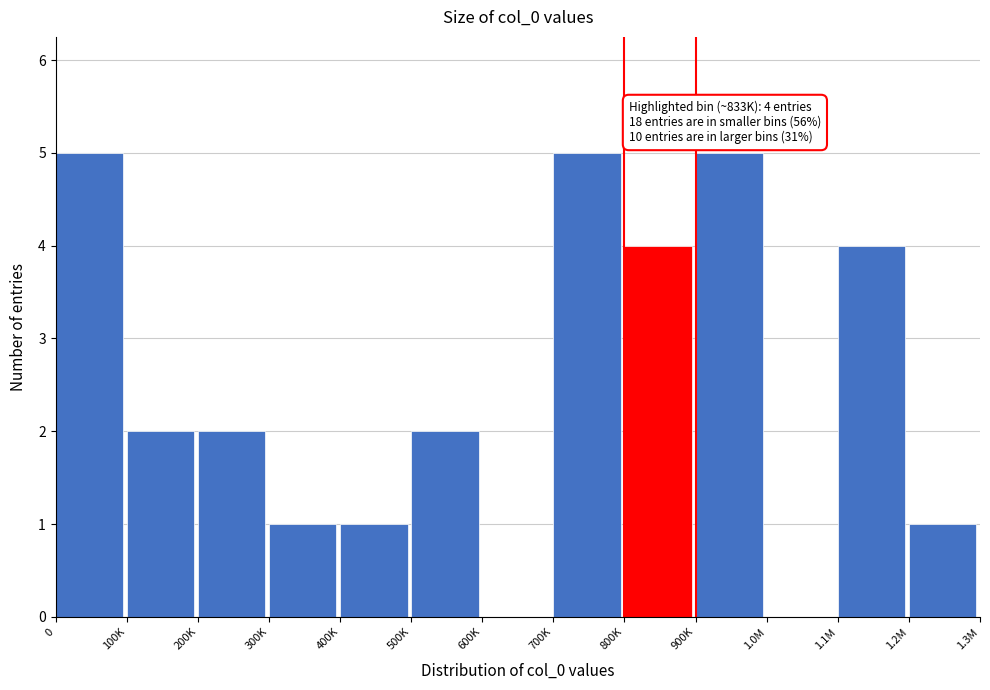

Reading right to left, list all the values displayed in this chart.

1.2M=1	1.1M=4	1.0M=0	900K=5	800K=4	700K=5	600K=0	500K=2	400K=1	300K=1	200K=2	100K=2	0=5